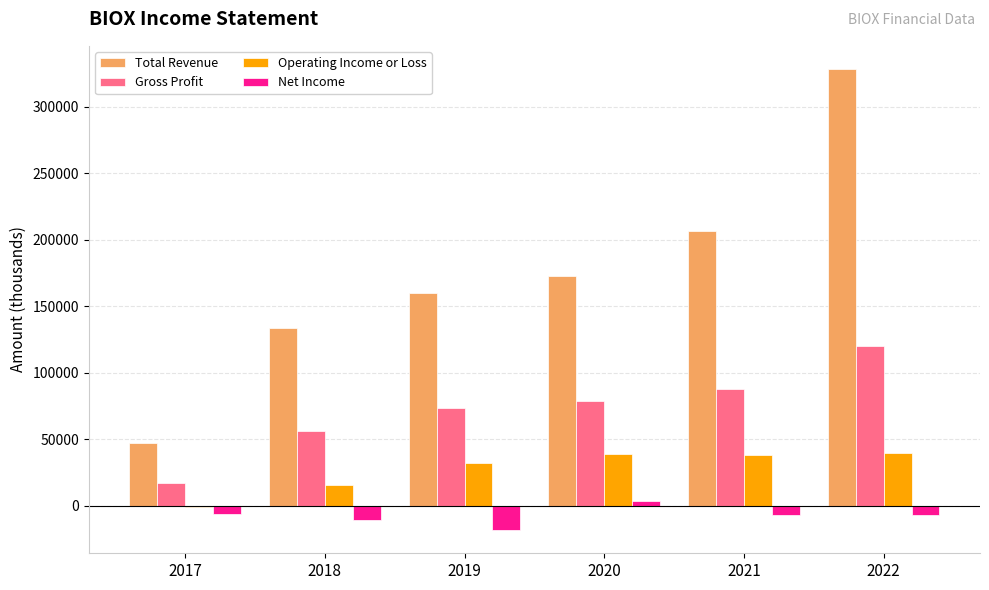

What is the sum of the Gross Profit values at 2017 and 2018?

73700